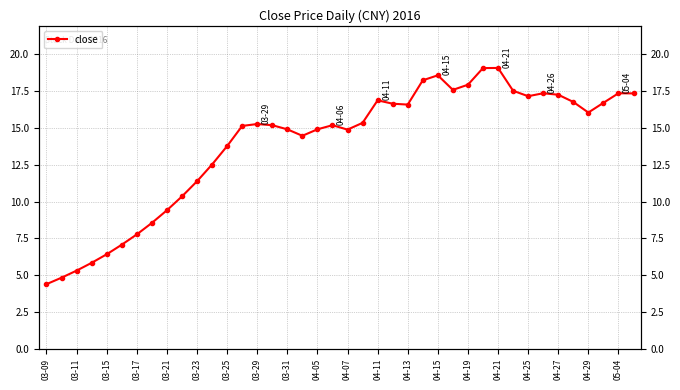

Which category has the lowest value across all series?

03-09